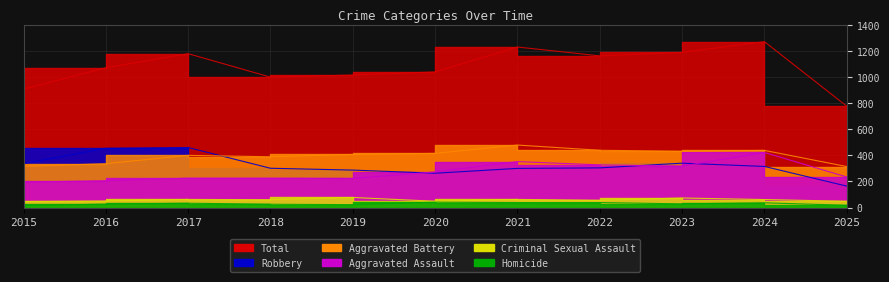

At which label does Total reach its peak?

2024